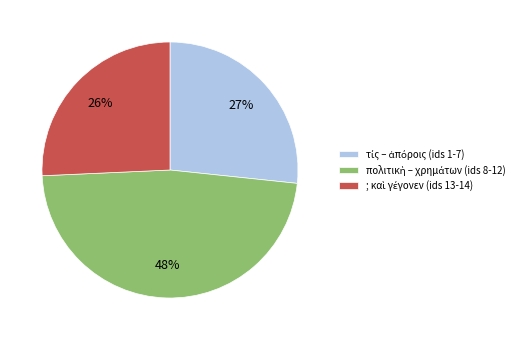

To the nearest percent, what is the average slice percentage?

33%